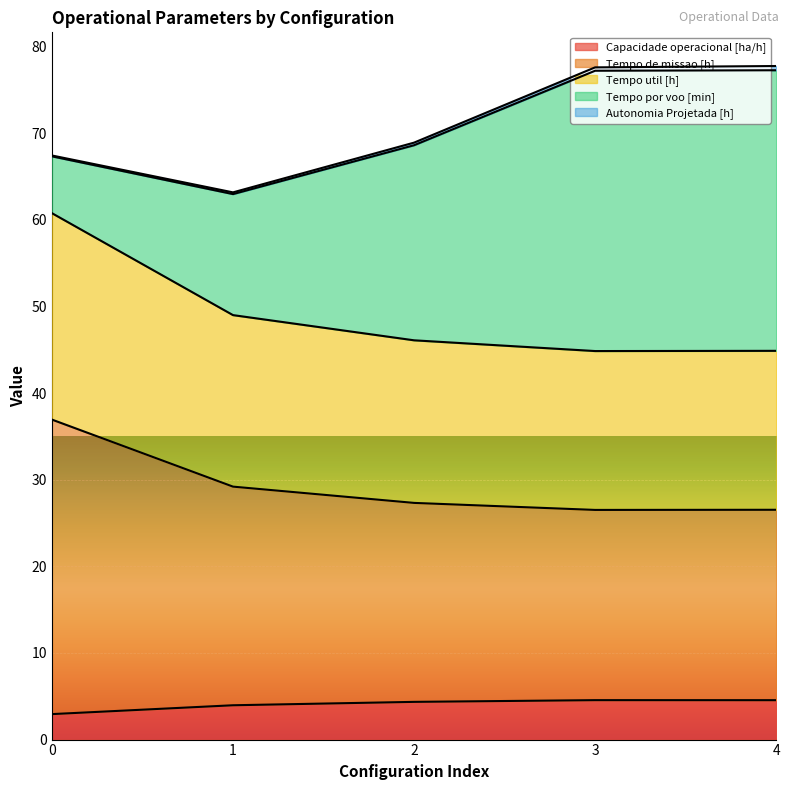

What is the difference between the second highest and second lowest values in the Capacidade operacional [ha/h] series?

0.6